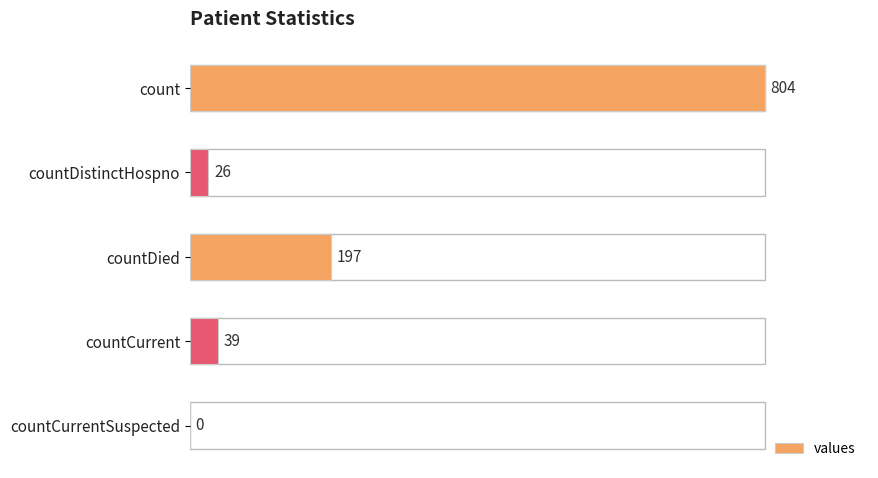

What is the sum of all values?

1066